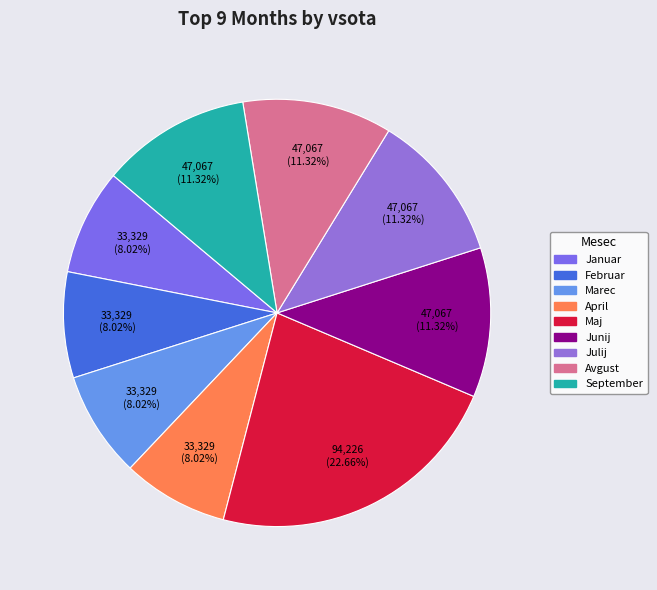

To the nearest percent, what portion does Junij represent?

11%